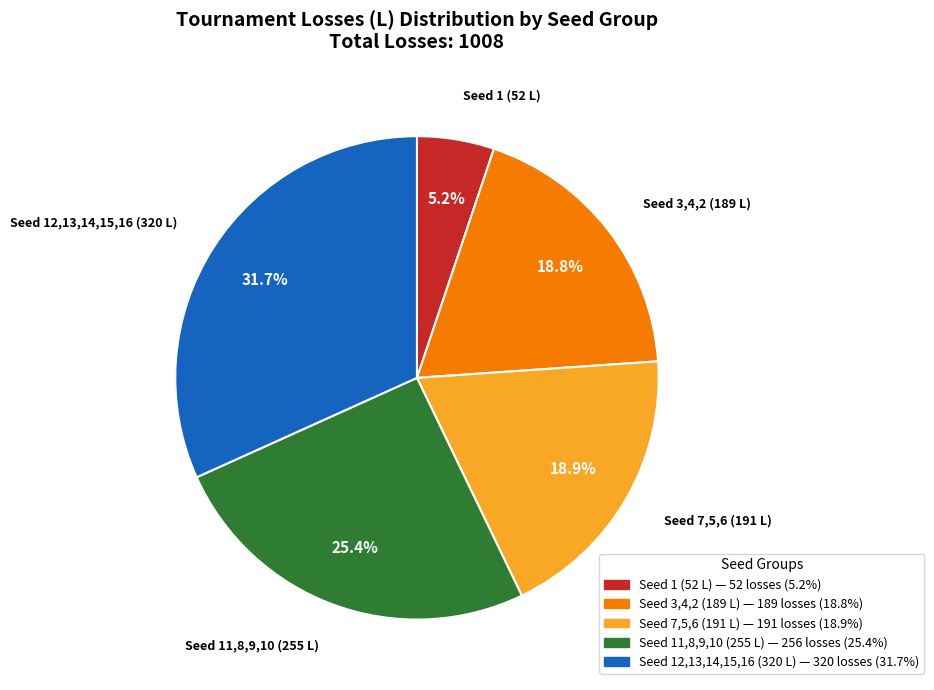

Is there any slice that represents more than half of the pie?

No